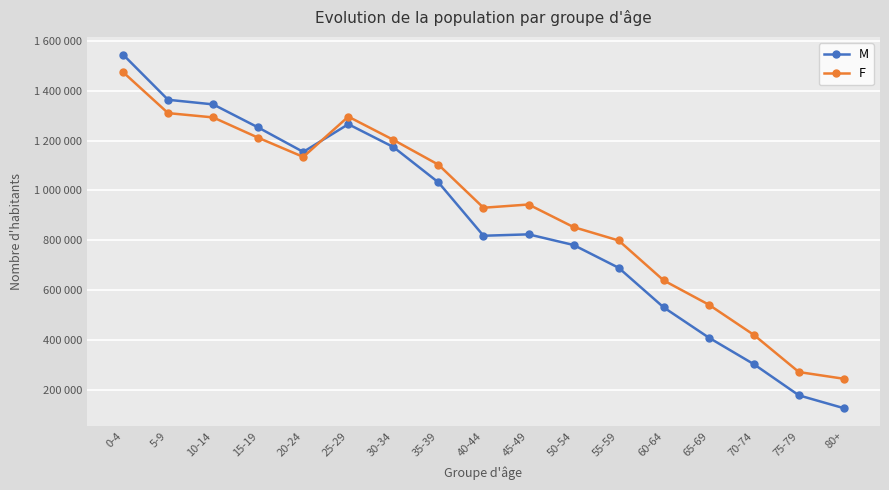

What is the maximum value shown in the chart?

1544742